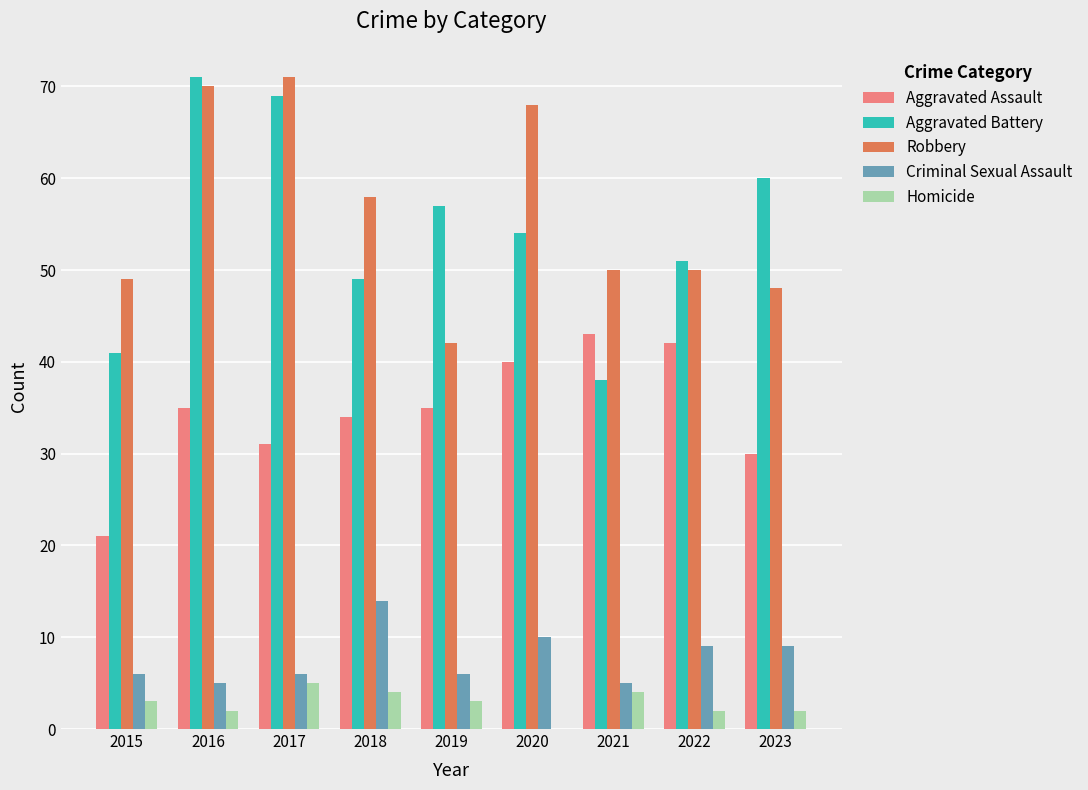

What are all the series names shown in the legend?

Aggravated Assault, Aggravated Battery, Robbery, Criminal Sexual Assault, Homicide